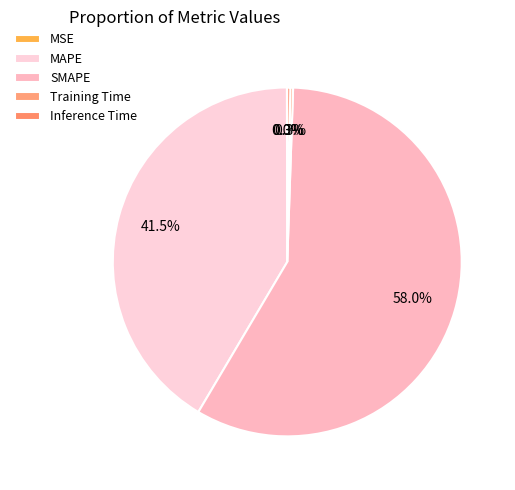

Which has a higher value, Inference Time or MSE?

Inference Time